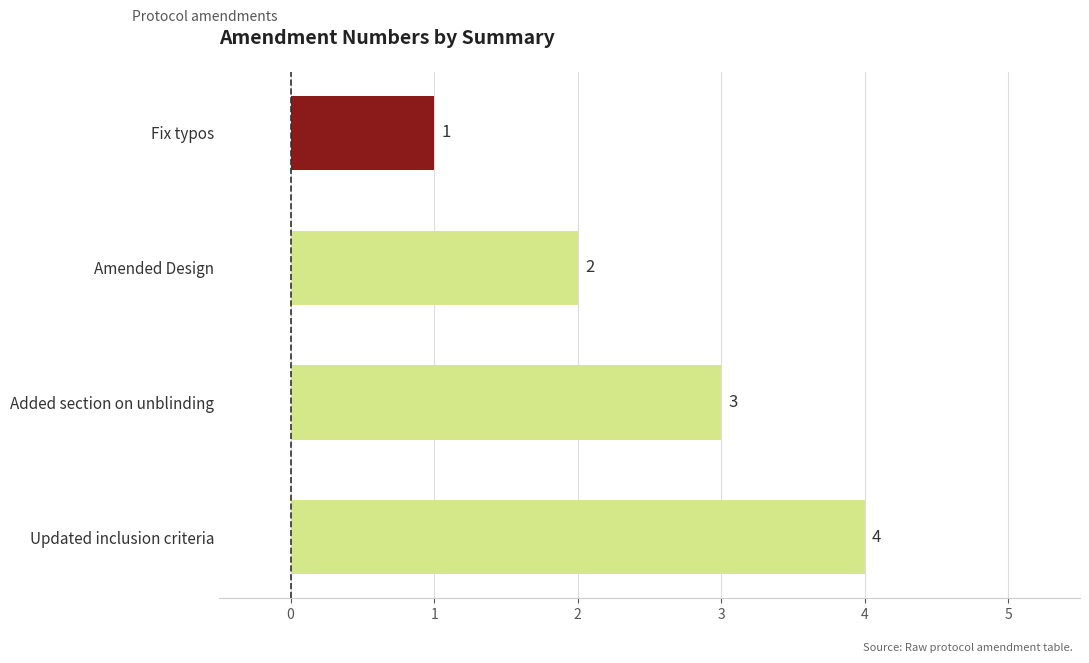

List the labels in order of value, largest first.

Updated inclusion criteria, Added section on unblinding, Amended Design, Fix typos